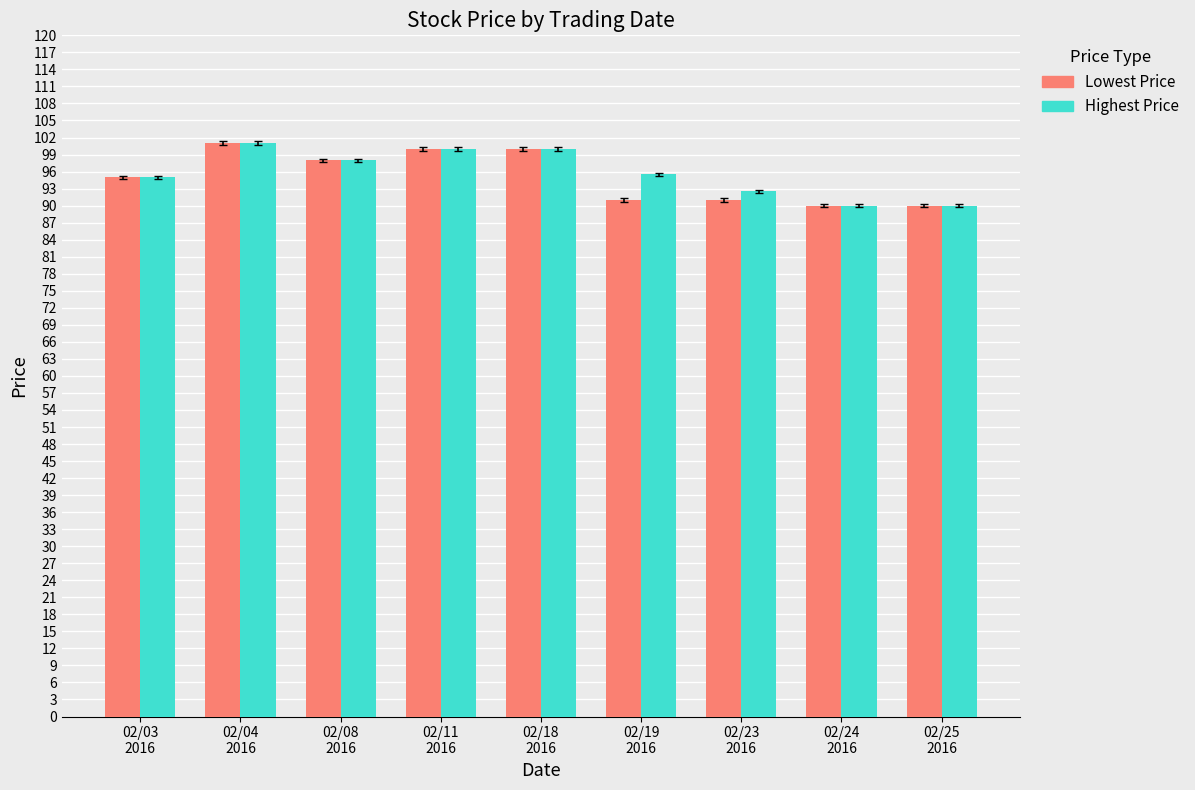

What is the minimum value shown in the chart?

90.0